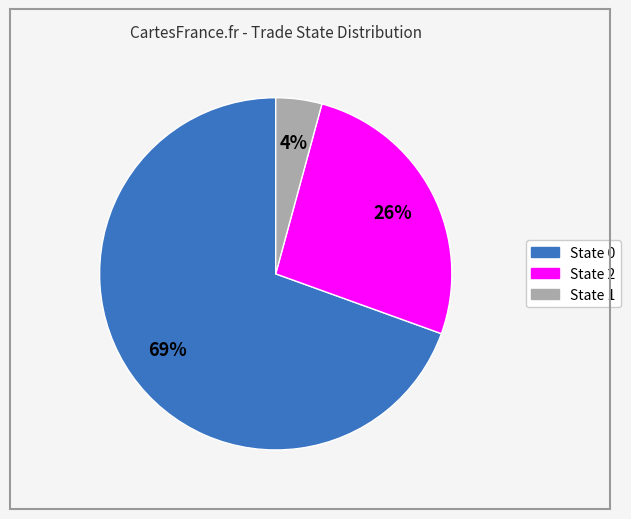

Is there a majority slice in this chart?

Yes